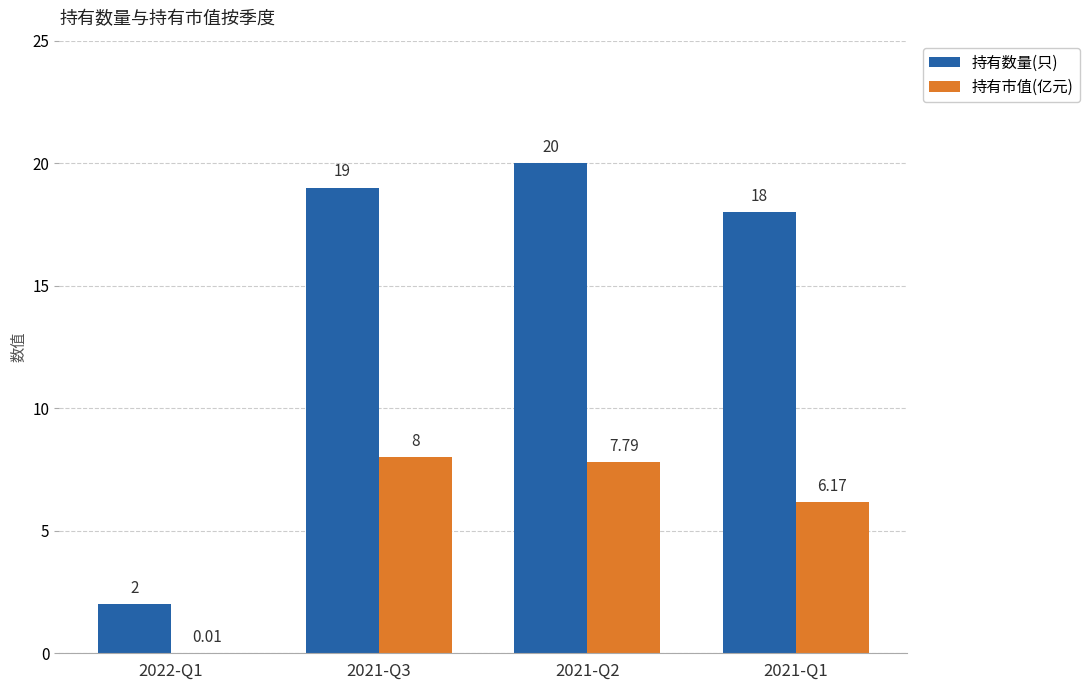

Which series changed the most between 2022-Q1 and 2021-Q3?

持有数量(只)